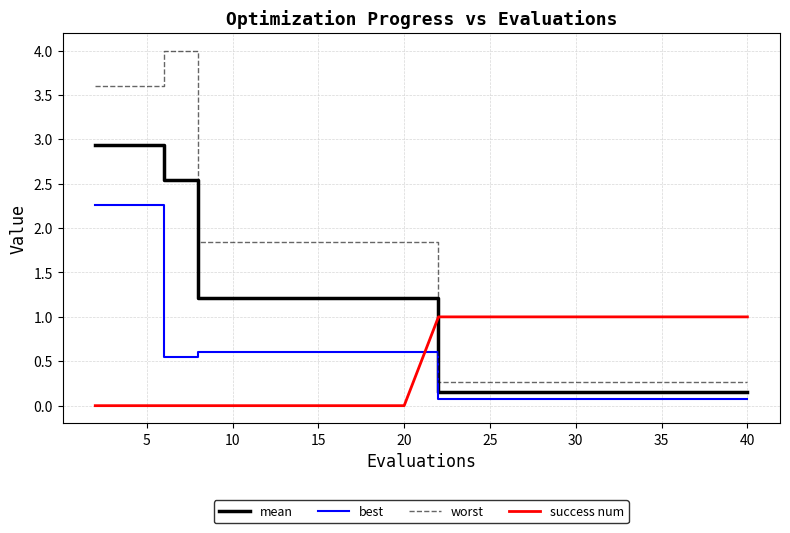

Which series has the largest total across all categories?

worst